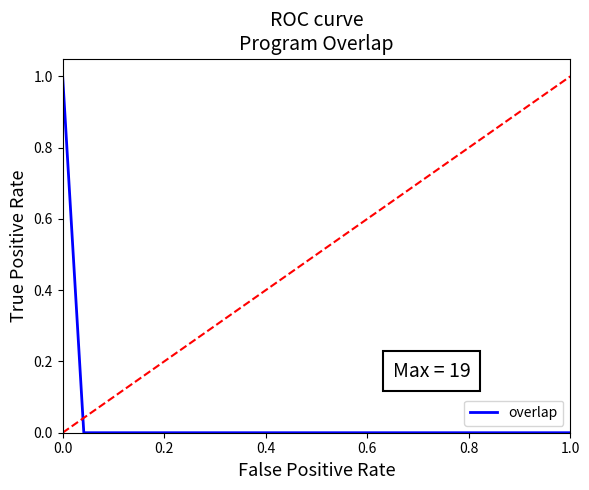

Count the values in the range 0 to 1.

25